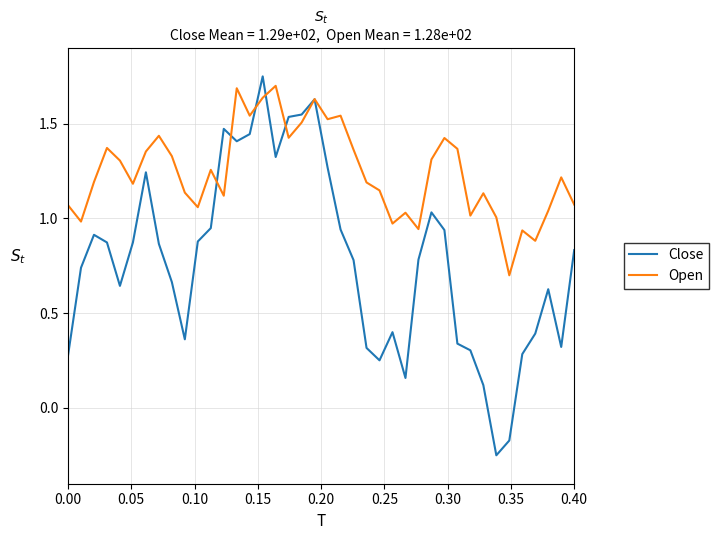

Which series has the largest total across all categories?

Open